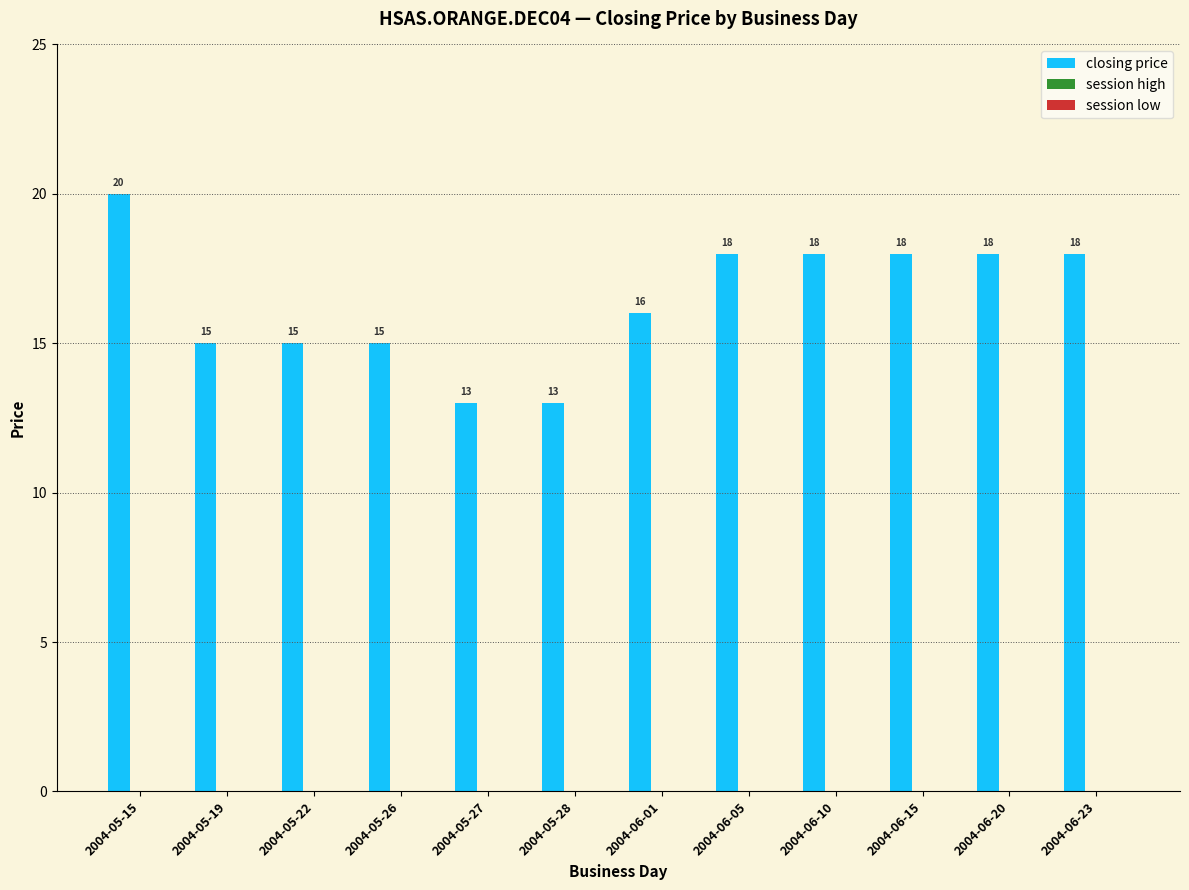

Count the values in the range 15 to 18.

9